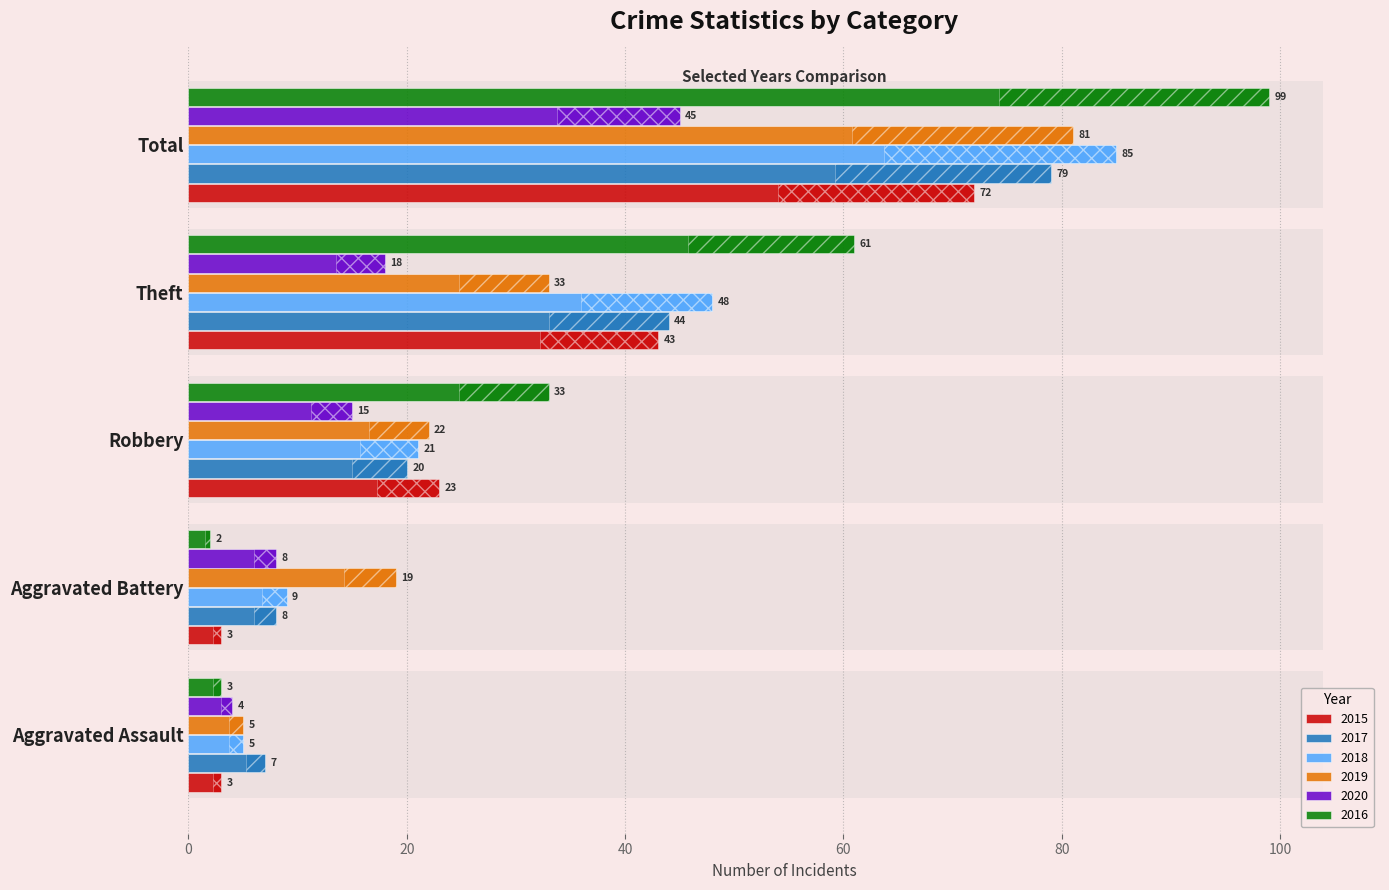

How many data points in 2015 are less than 23?

2